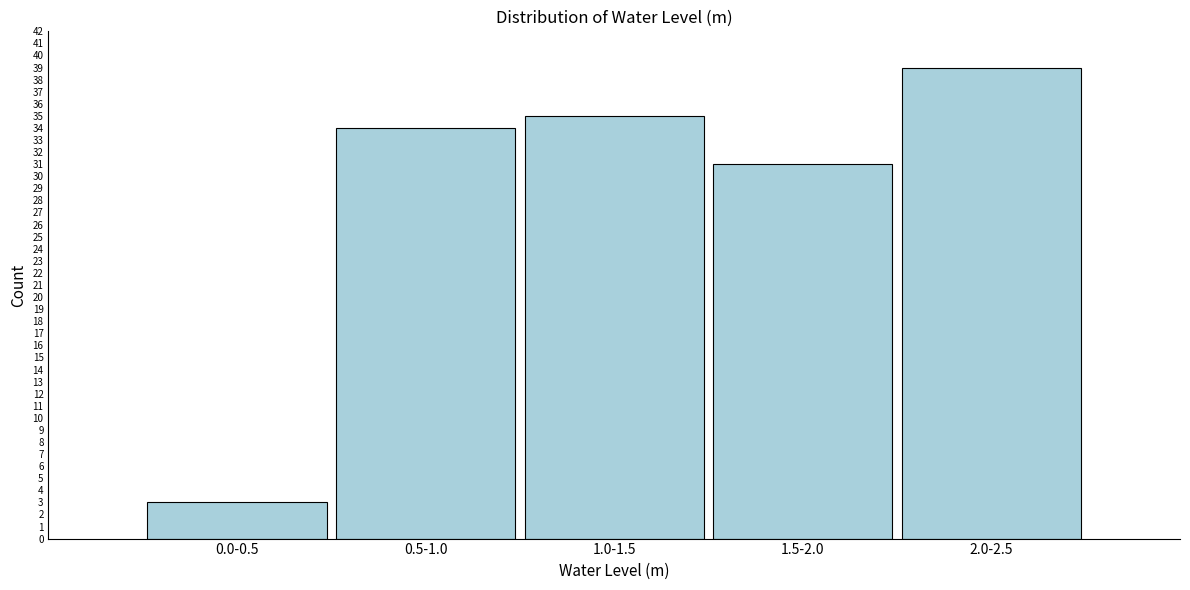

Reading left to right, transcribe all the data shown in this chart.

0.0-0.5=3	0.5-1.0=34	1.0-1.5=35	1.5-2.0=31	2.0-2.5=39